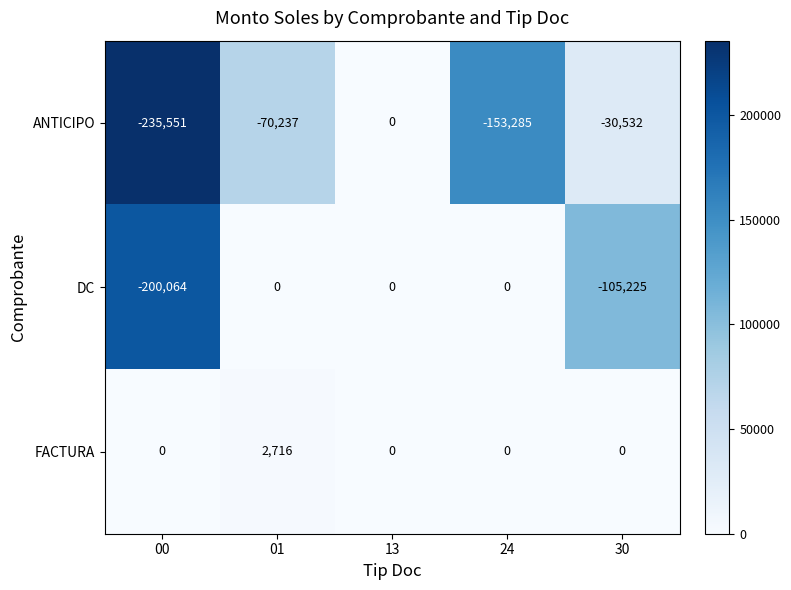

Between 24 and 30, which series saw the biggest shift?

ANTICIPO